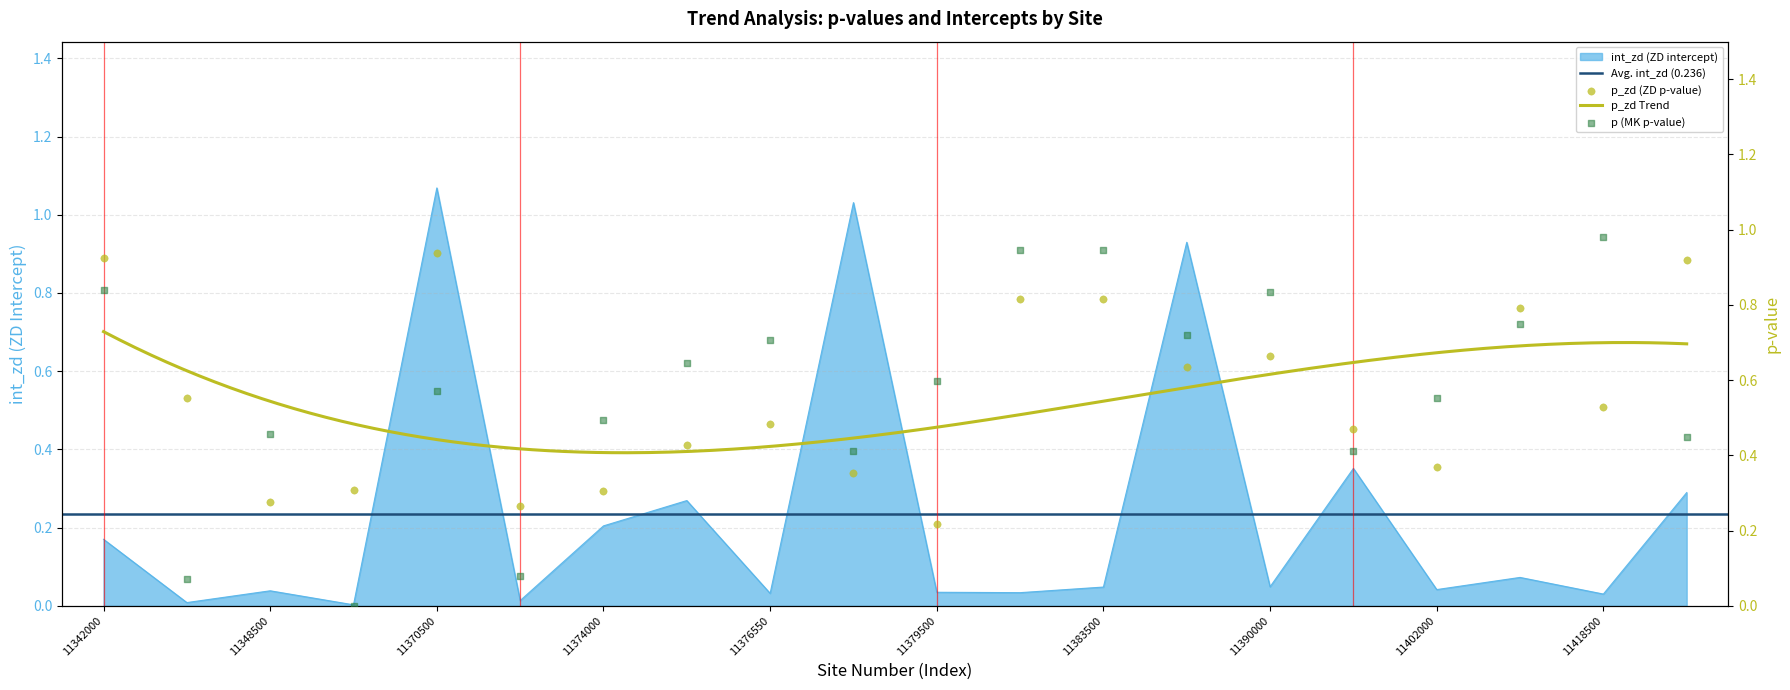

Is the value of p at 11342000 greater than the value of int_zd at 11421000?

Yes